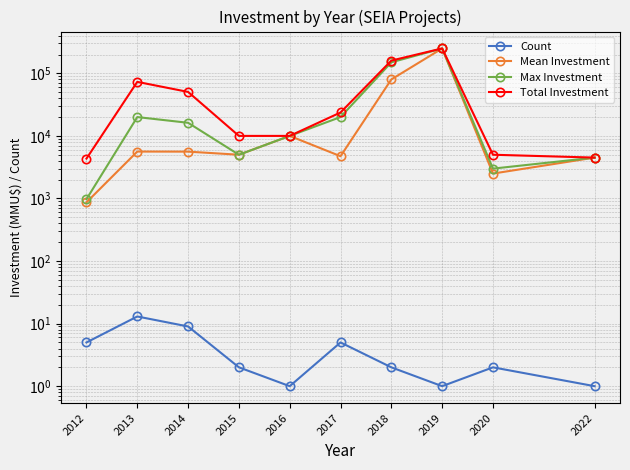

Does the chart display data point markers on the line(s)?

Yes